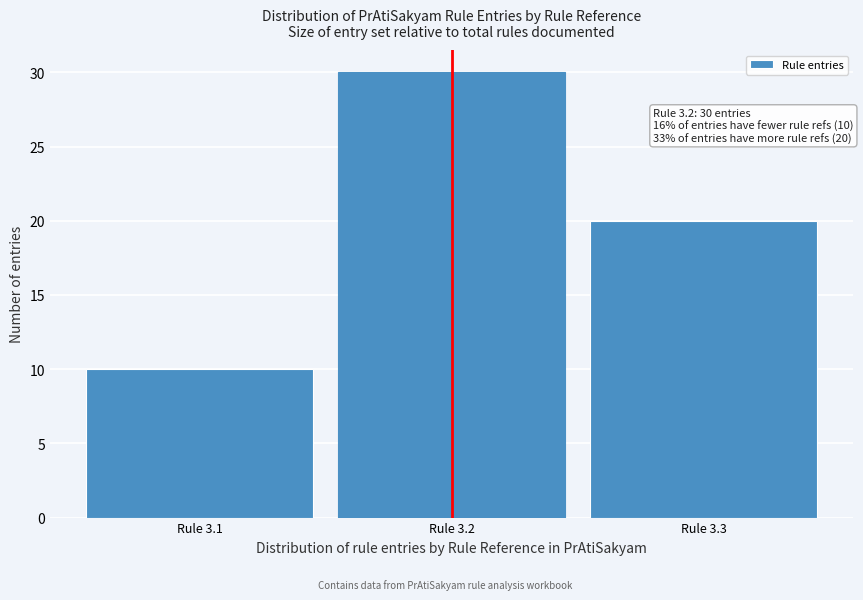

Reading left to right, what are all the values shown in this chart?

10	30	20